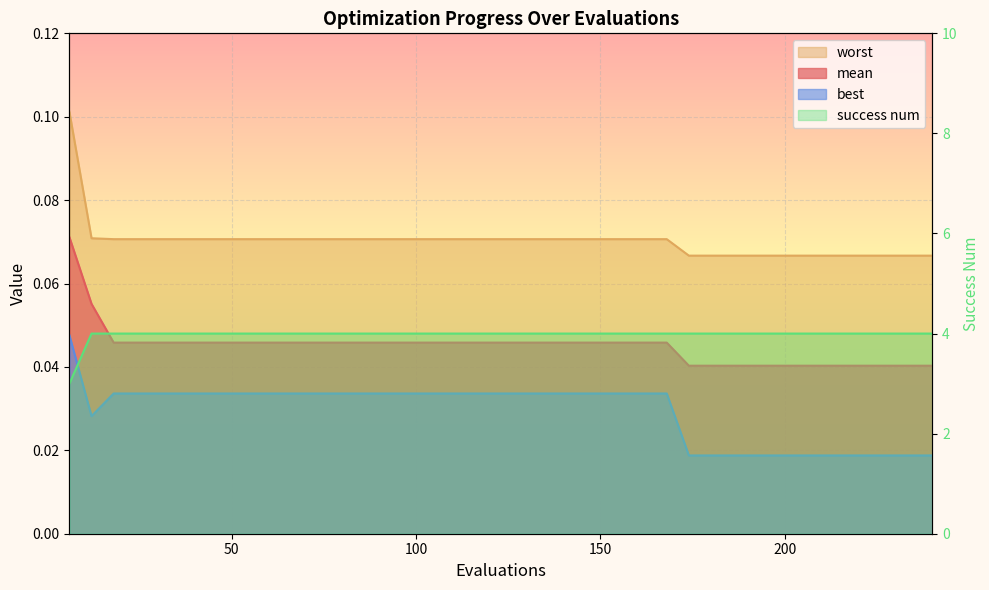

How many lines are shown in the chart?

4